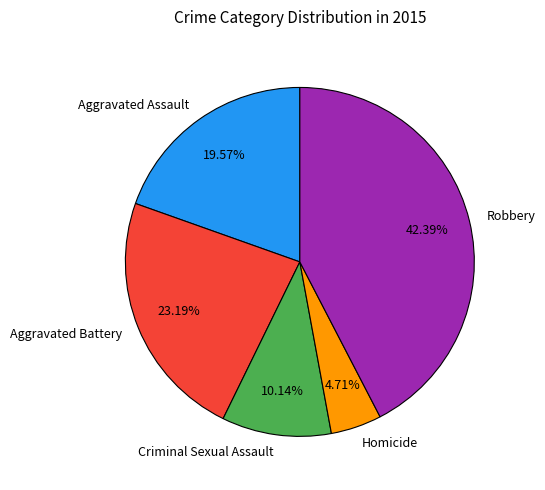

What portion of the pie excludes Aggravated Assault?

80.4%